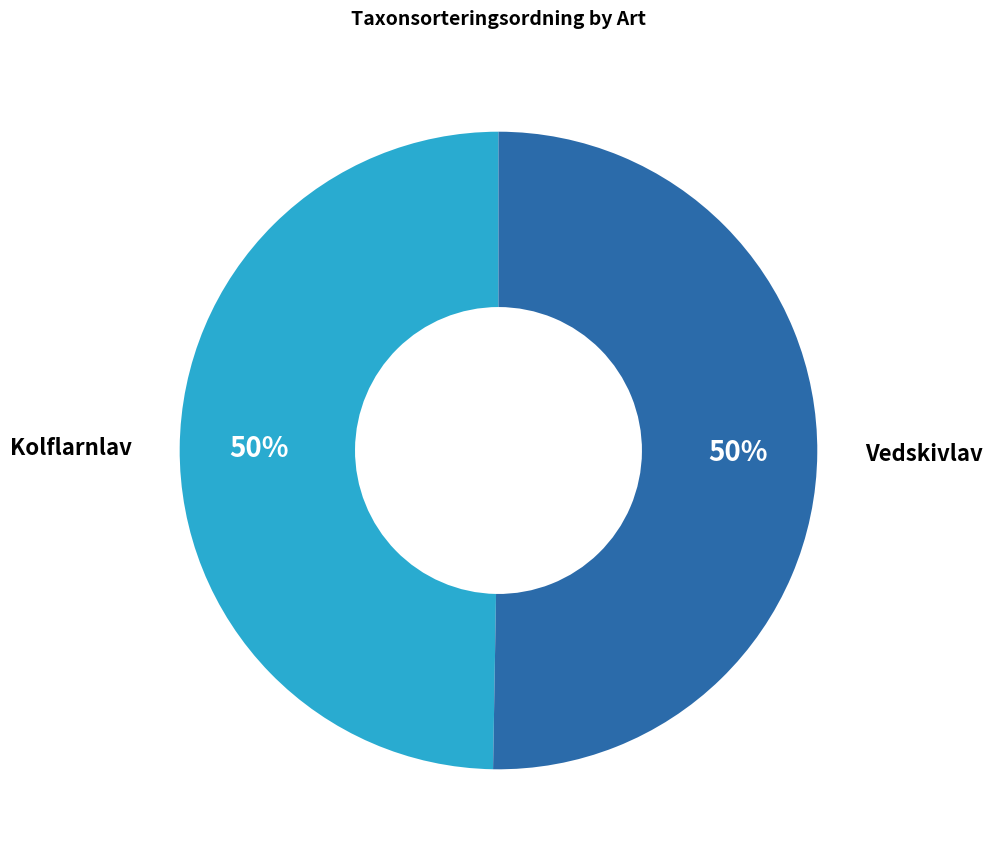

Is it true that Vedskivlav is 38% of the pie?

False